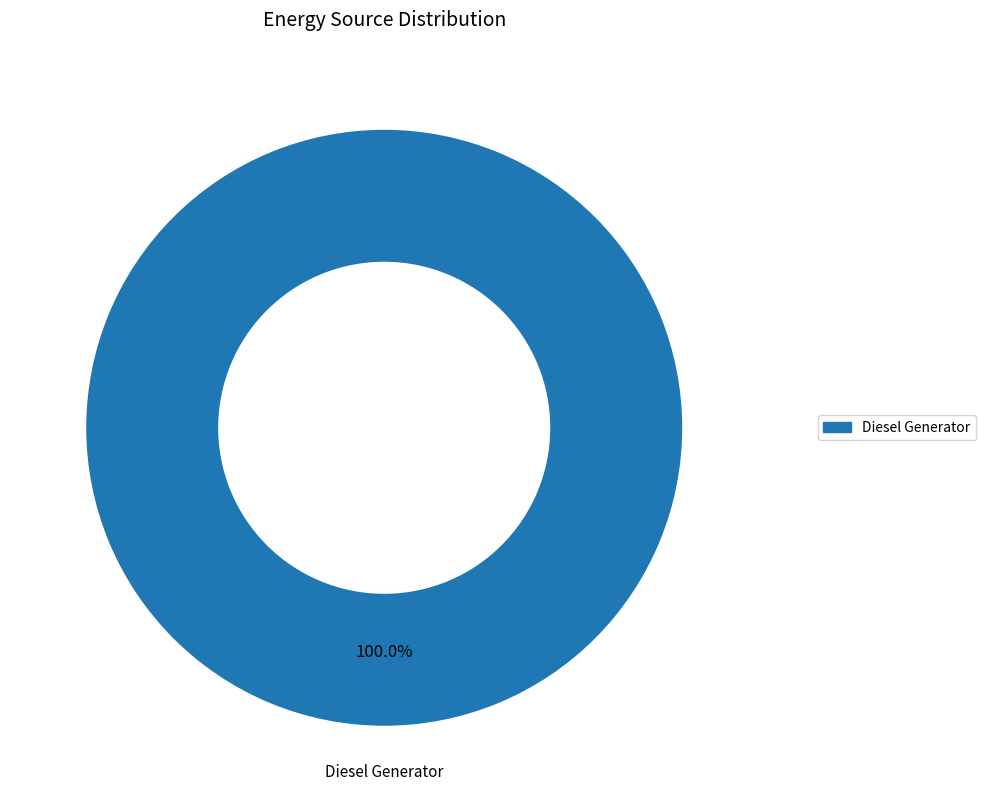

Does any single category account for the majority?

Yes